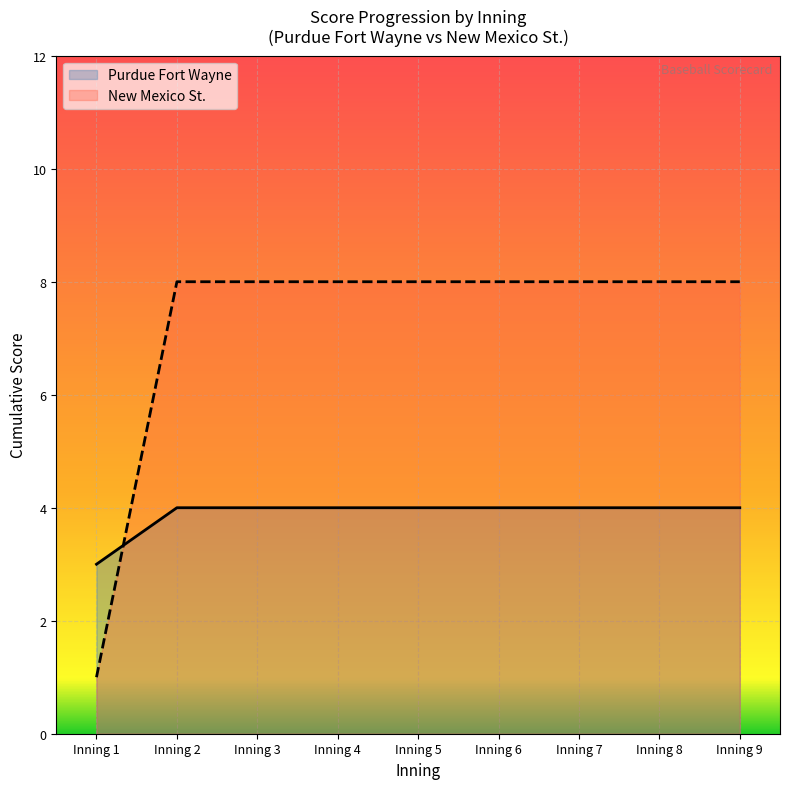

What is the sum of all New Mexico St. values?

65